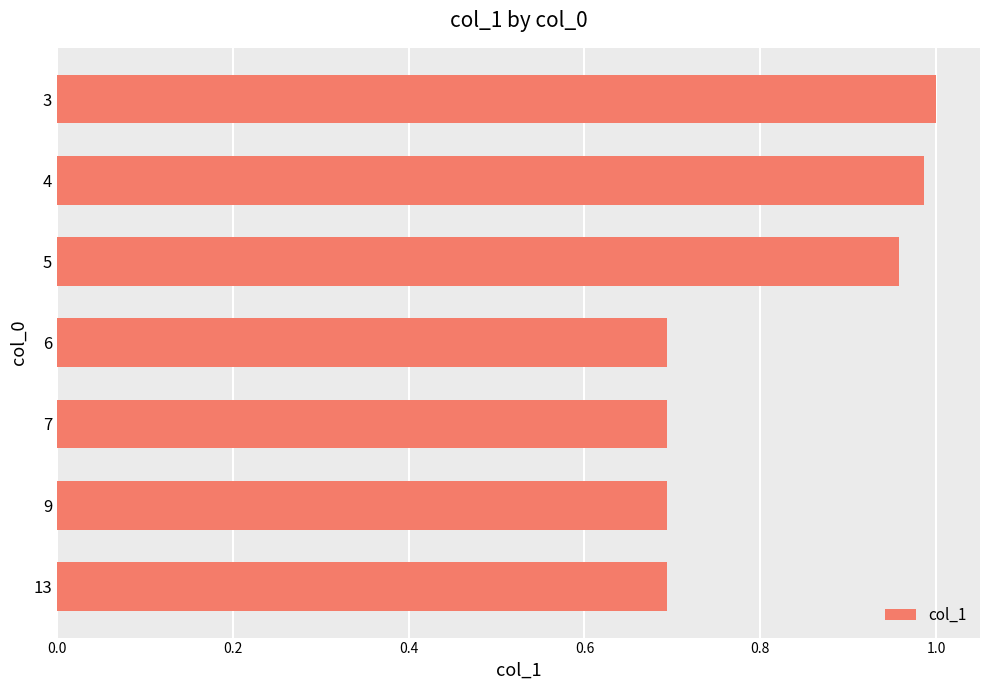

What is the smallest value displayed?

0.7